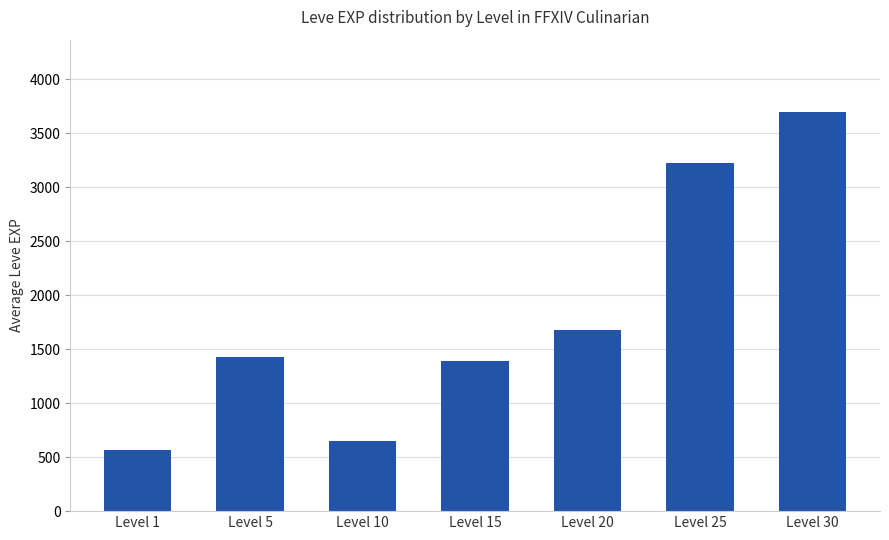

Does the chart contain stacked bars?

No